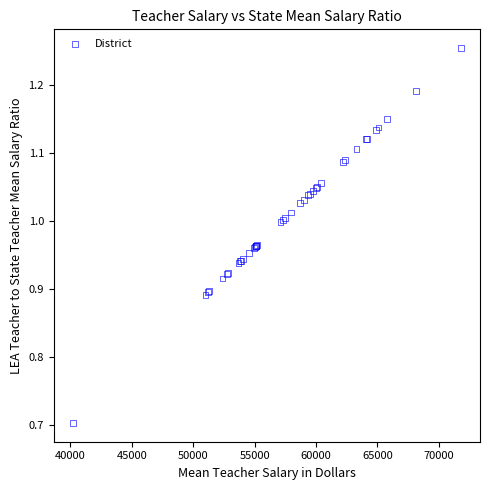

What Y value in the scatter plot is closest to 0?

0.7